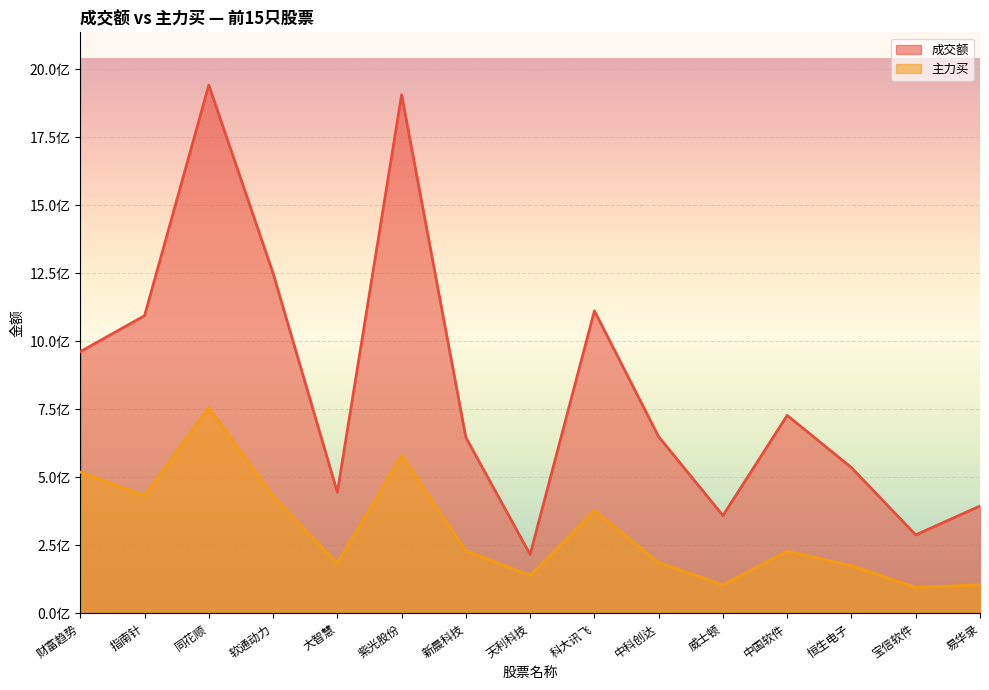

What is the maximum value for 成交额?

1940790146